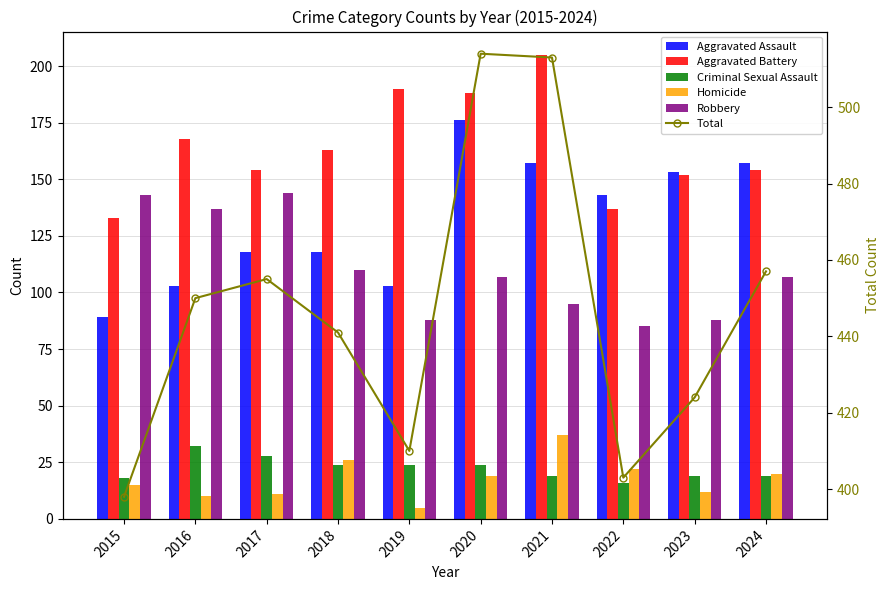

List the labels in order of Homicide value, smallest first.

2019, 2016, 2017, 2023, 2015, 2020, 2024, 2022, 2018, 2021